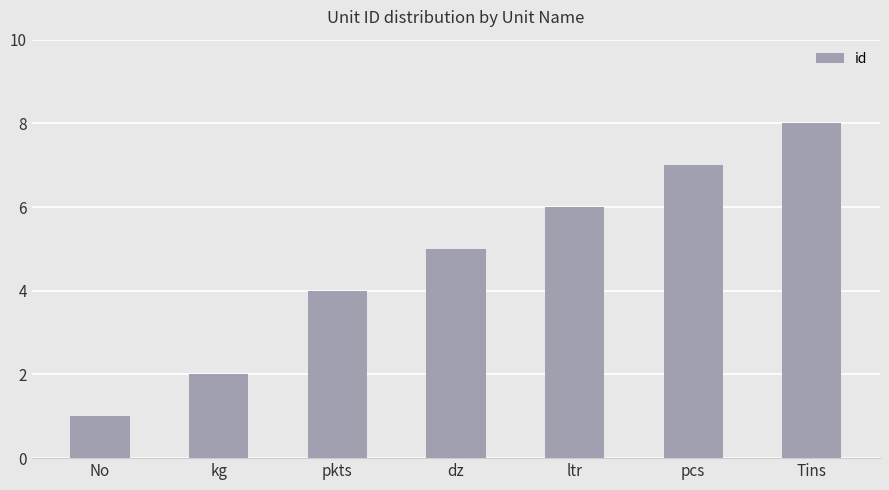

What is the change in value from ltr to pcs?

+1